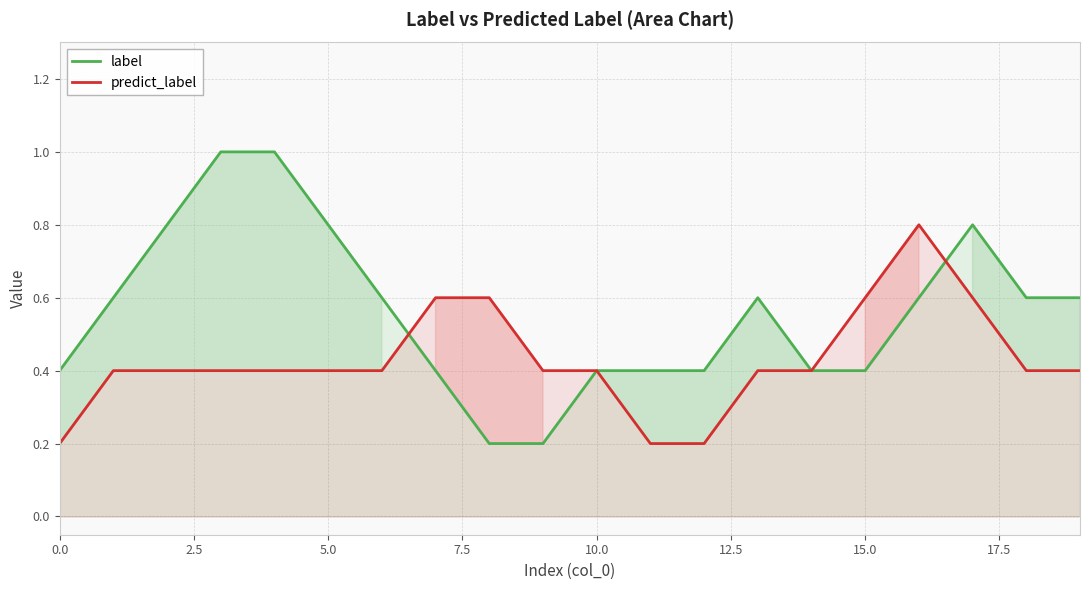

What is the maximum value for predict_label?

0.8